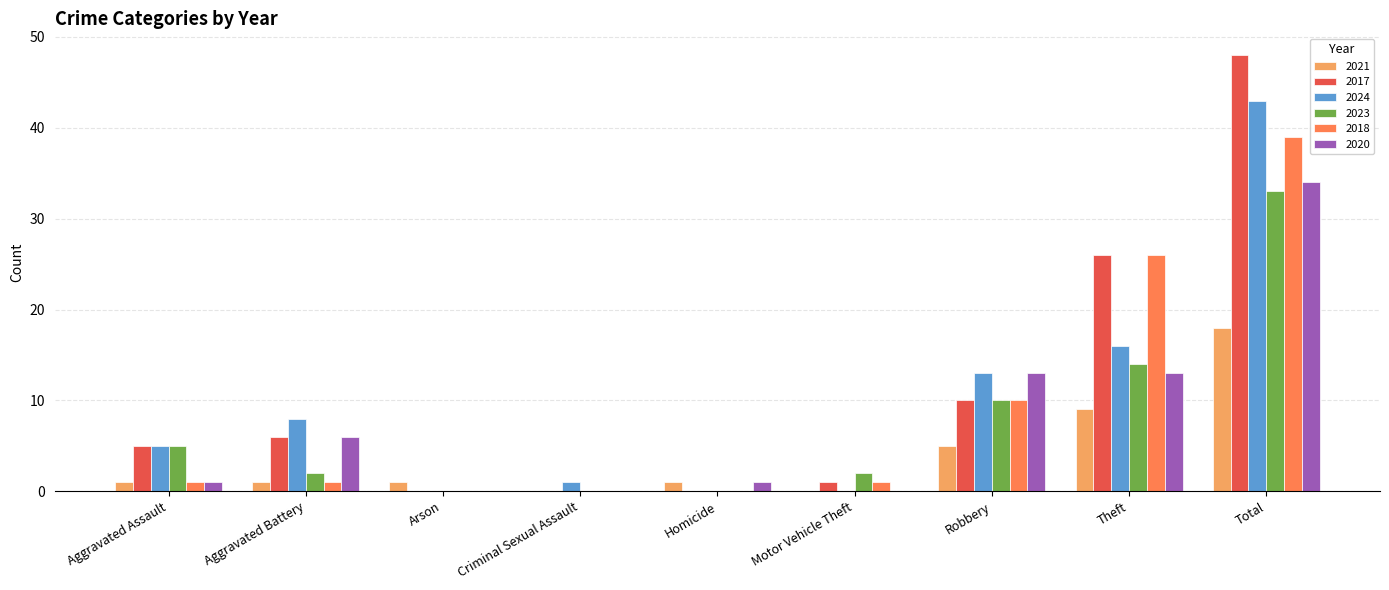

What are all the series names shown in the legend?

2021, 2017, 2024, 2023, 2018, 2020